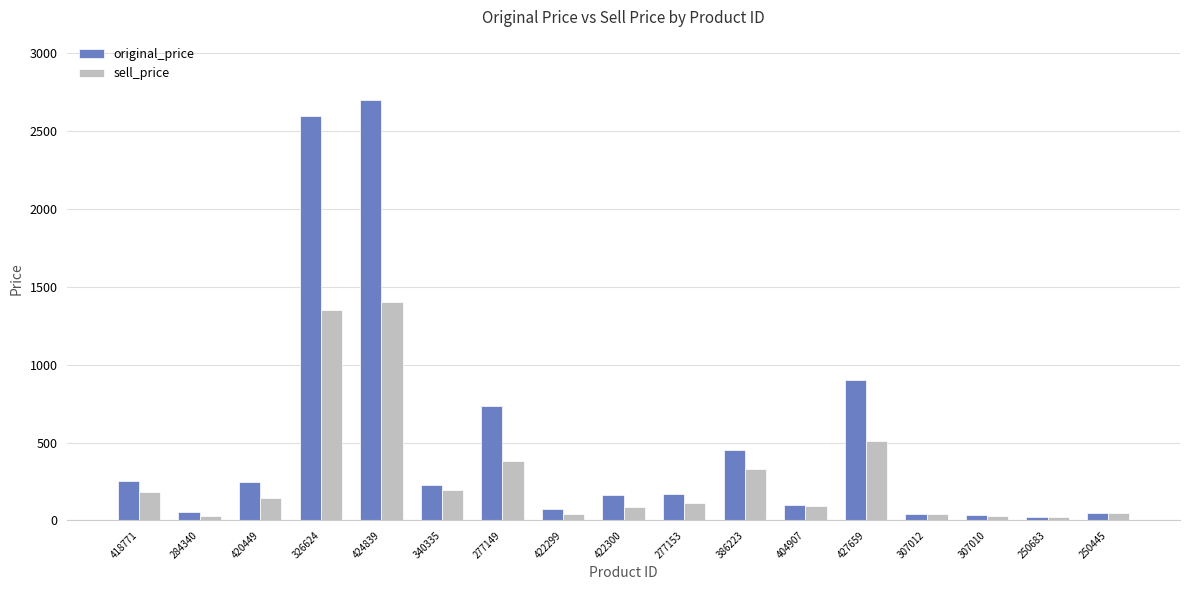

What is the total value across all series at 250683?

42